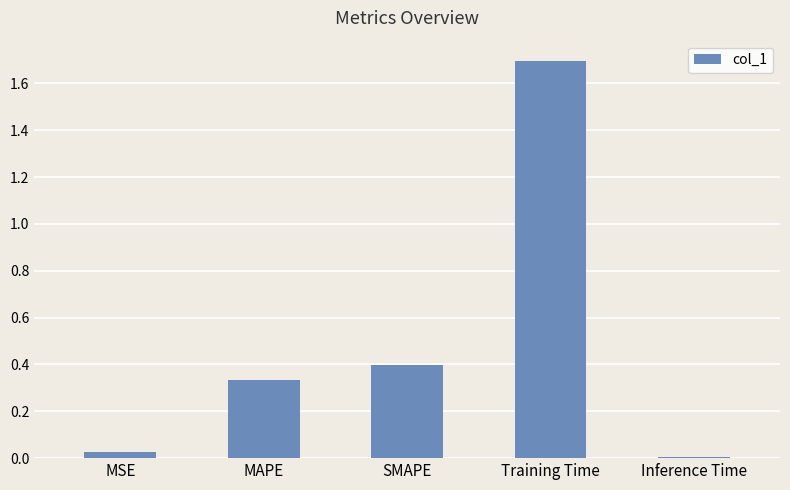

Where is the data nearest to the value 0?

Inference Time